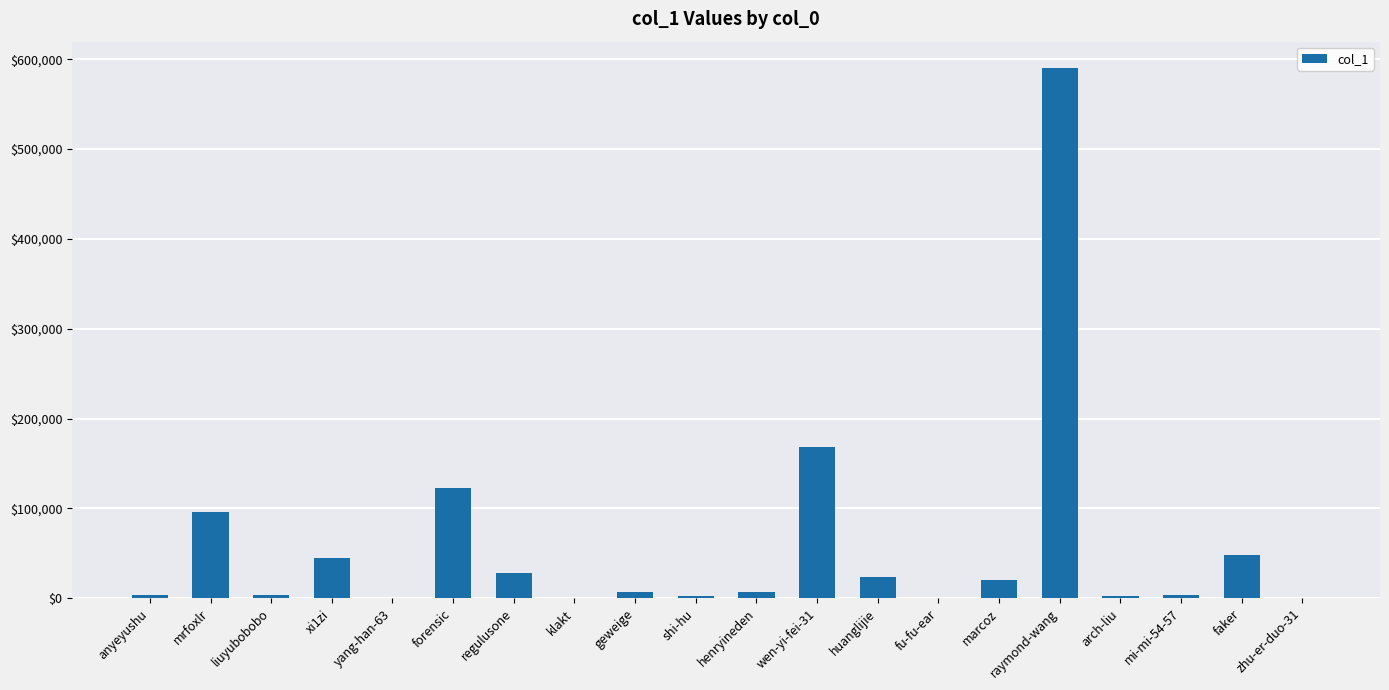

Where is the data nearest to the value 295002?

wen-yi-fei-31